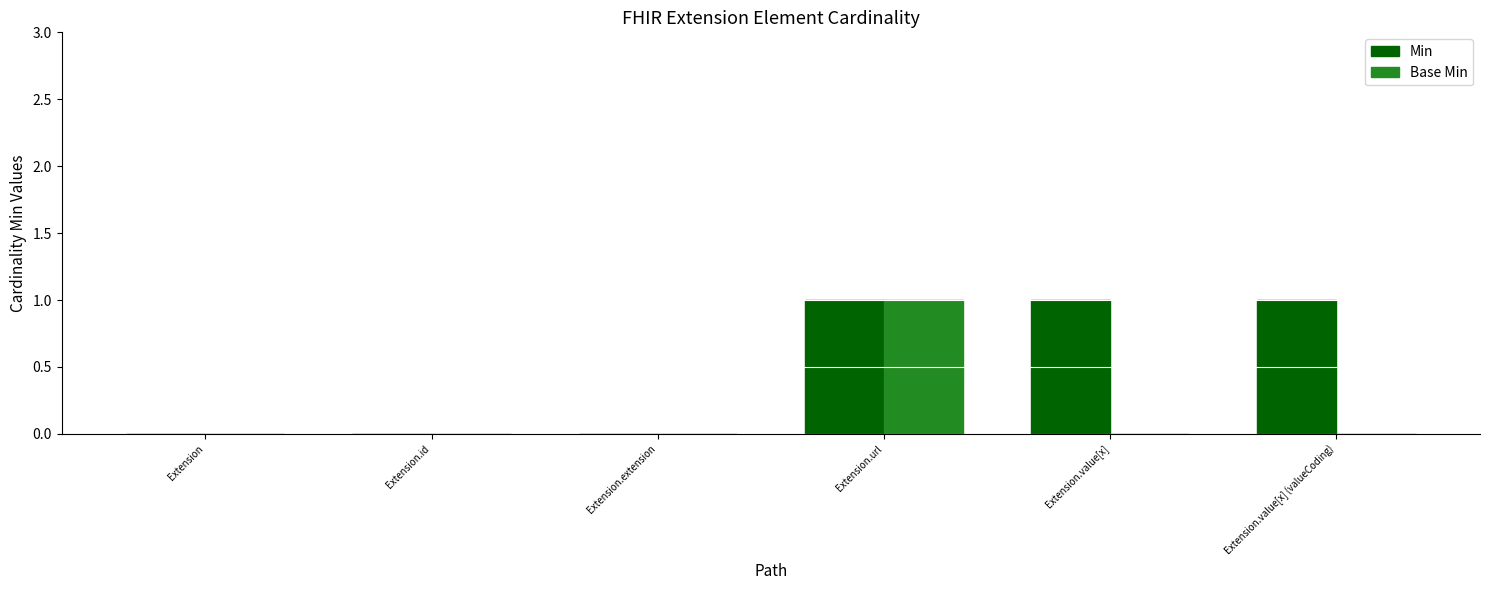

True or false: Base Min has a value of 0 at Extension.extension.

True